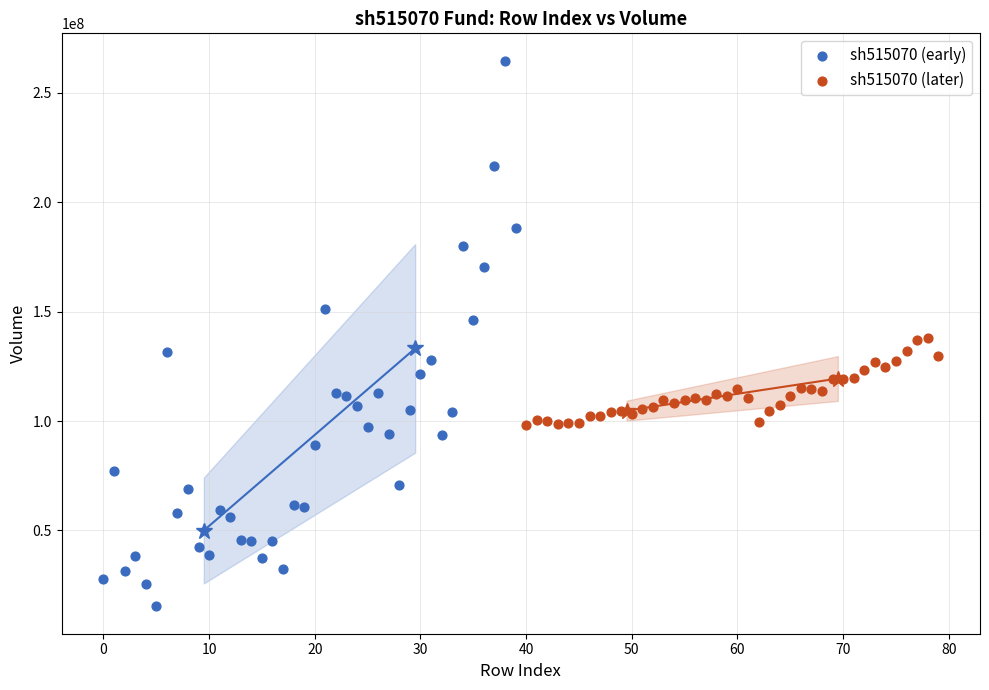

Which series has the widest spread of Y values?

sh515070 (early)